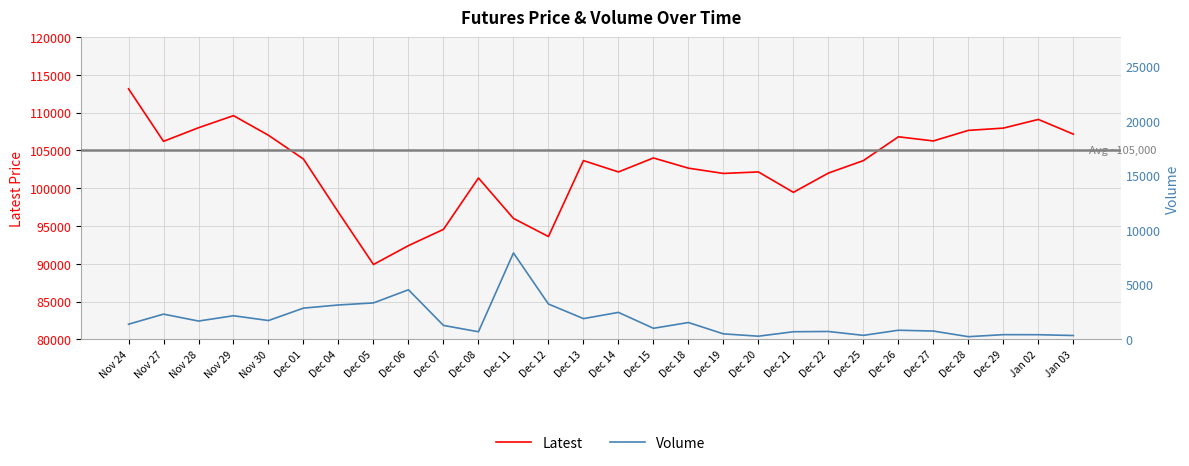

What is the maximum value for Latest?

113150